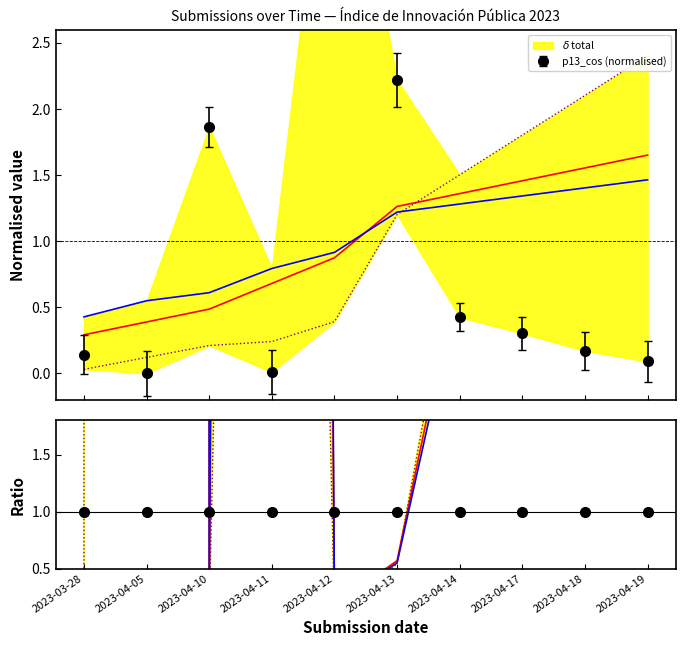

True or false: _parent_index has more than 2 interior local peaks.

False